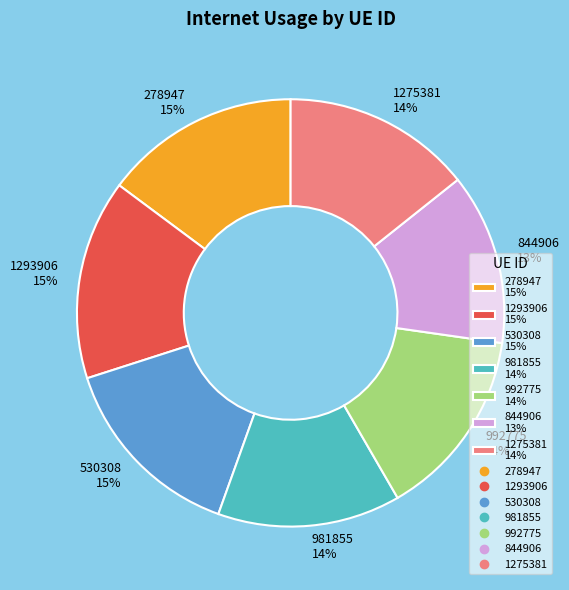

Do 278947 15% and 1293906 15% together represent more than half of the pie?

No